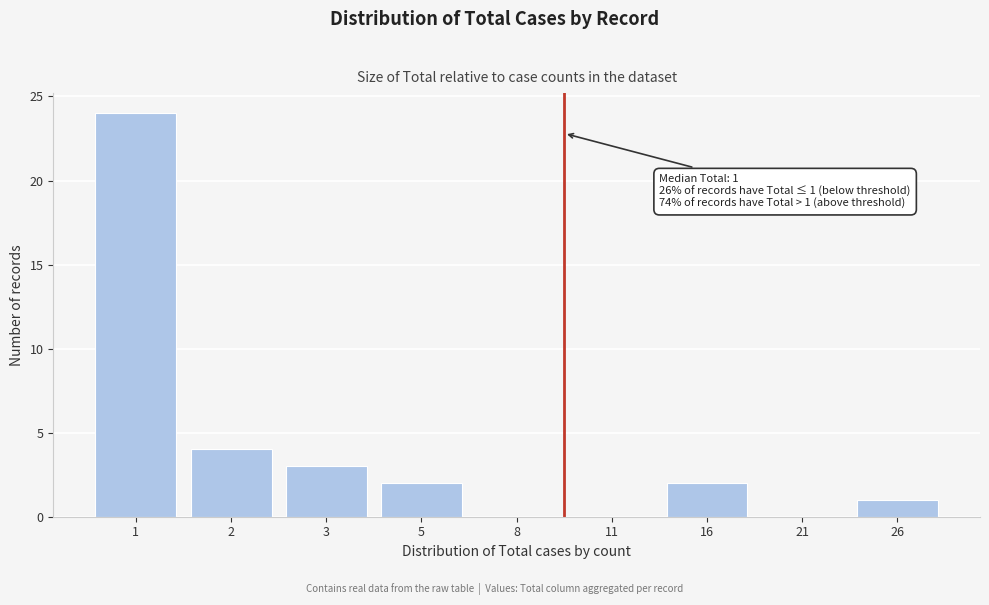

Reading right to left, transcribe all the data shown in this chart.

26=1	21=0	16=2	11=0	8=0	5=2	3=3	2=4	1=24